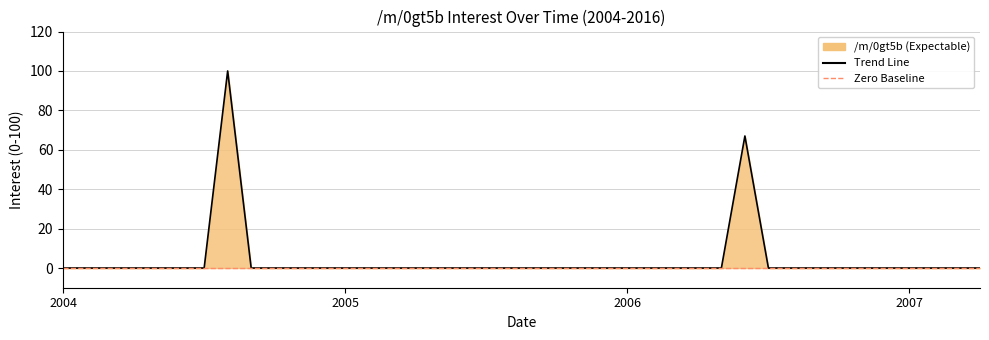

What is the maximum value shown in the chart?

100